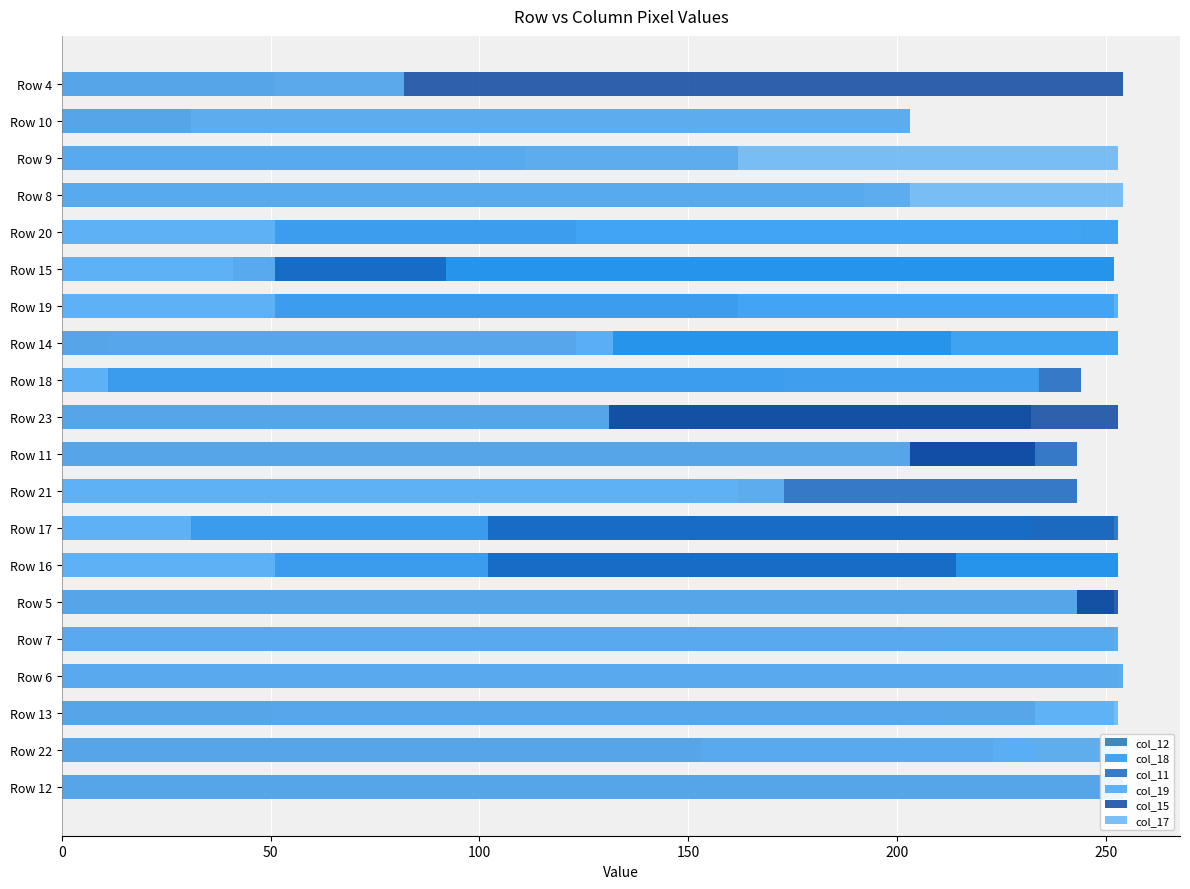

Between Row 9 and Row 15, which is larger?

Row 15